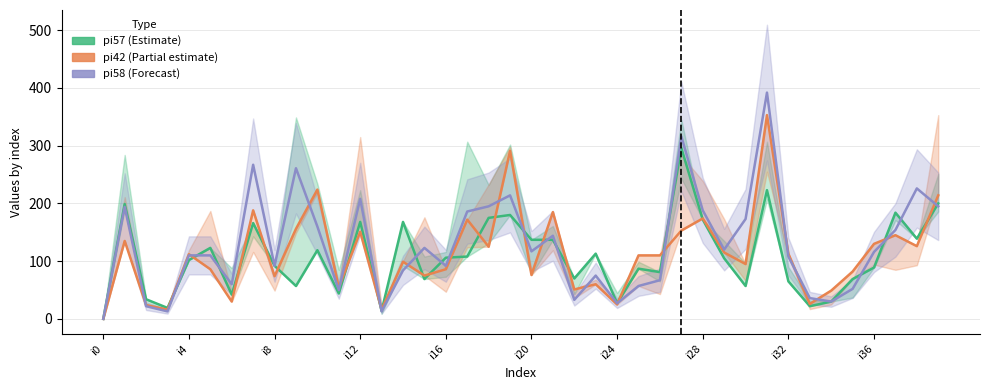

At which label does pi58 (Forecast) reach its peak?

31